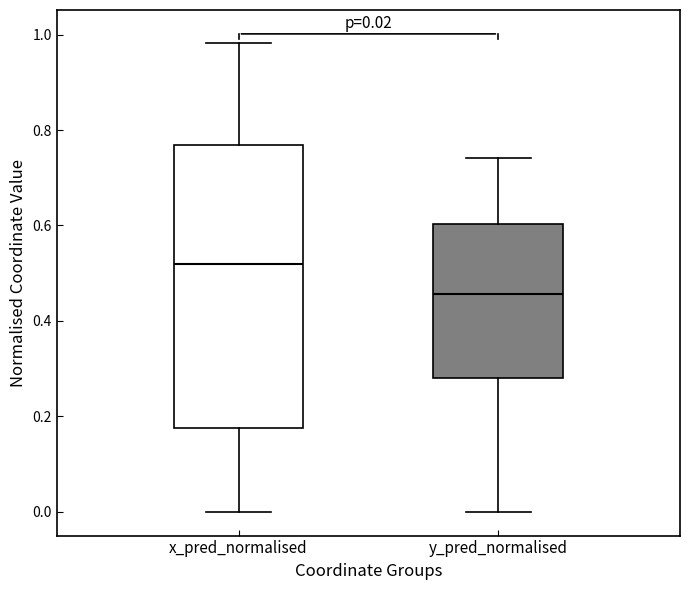

Which box has the lowest median line?

y_pred_normalised